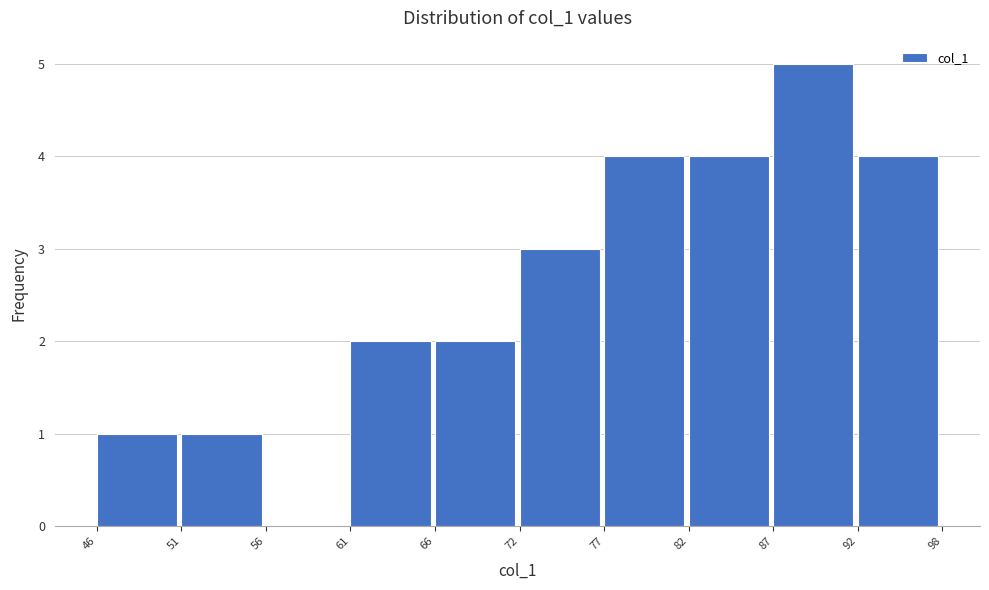

Reading left to right, extract all data points from this chart.

46=1	51=1	56=0	61=2	66=2	72=3	77=4	82=4	87=5	92=4